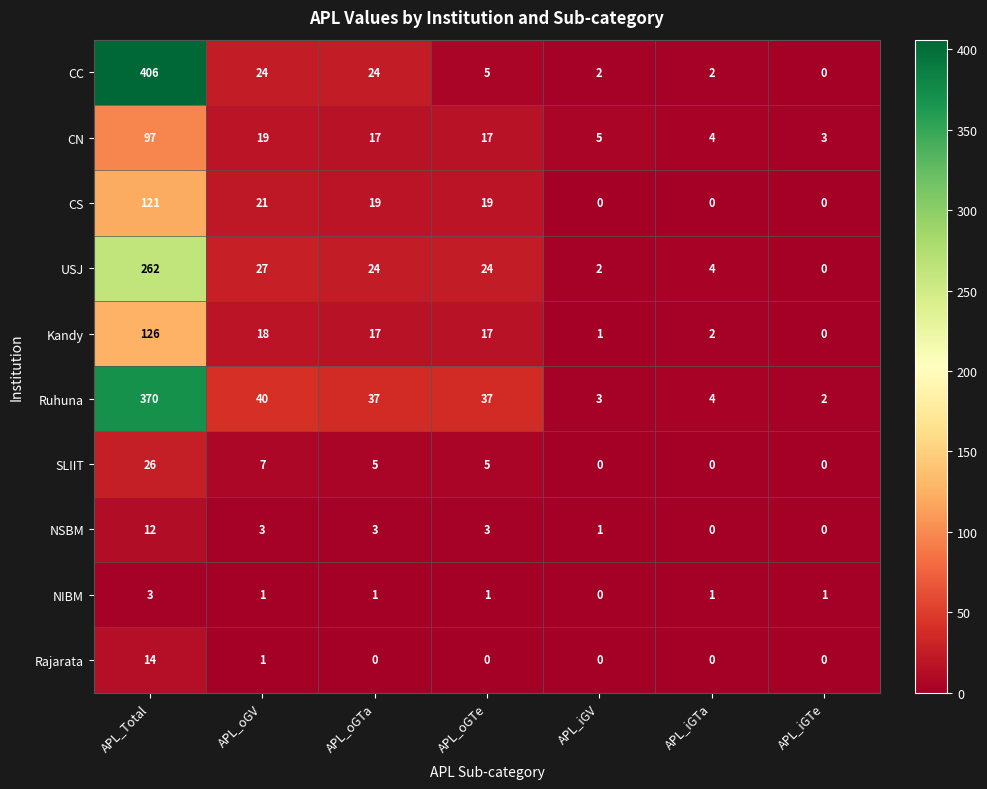

Rank the series by their maximum value, from lowest to highest.

NIBM, NSBM, Rajarata, SLIIT, CN, CS, Kandy, USJ, Ruhuna, CC